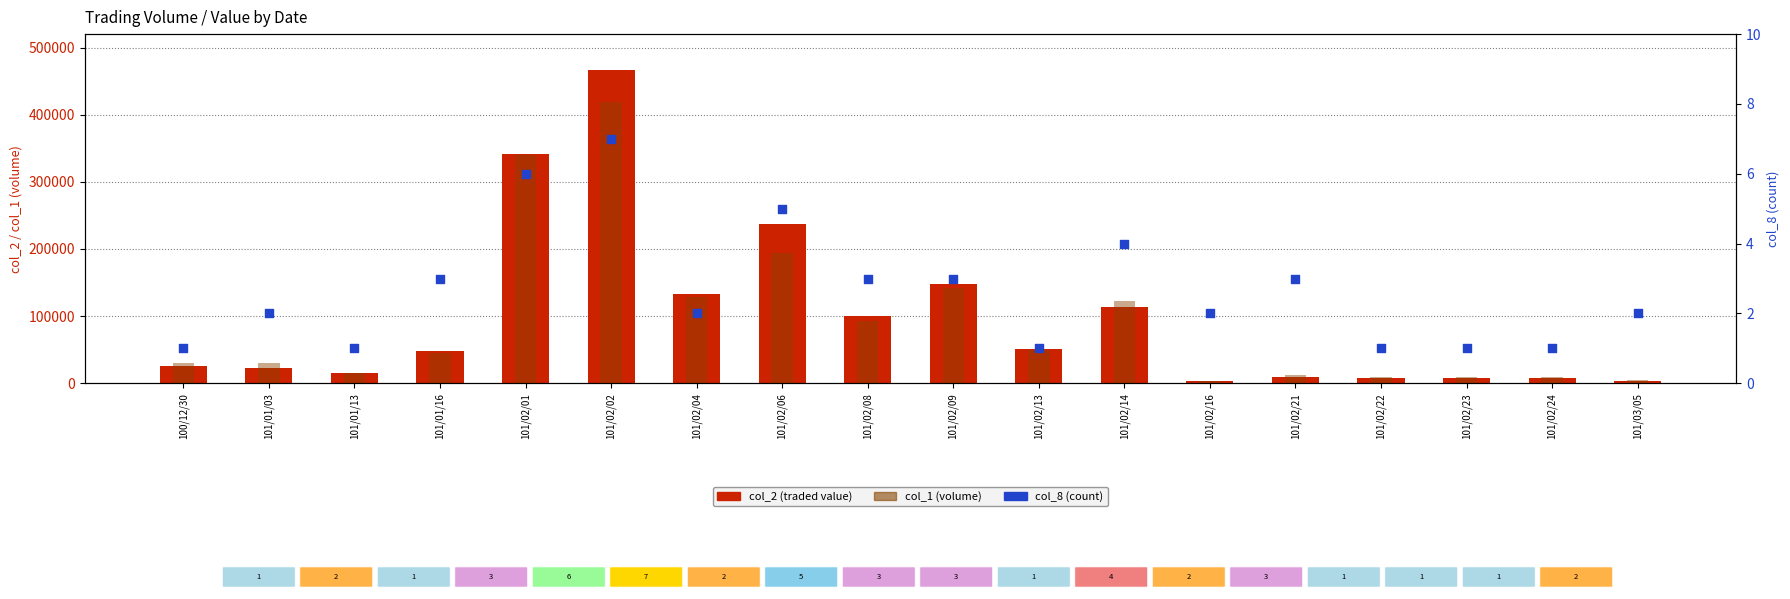

At how many categories does at least one series exceed 56877?

7